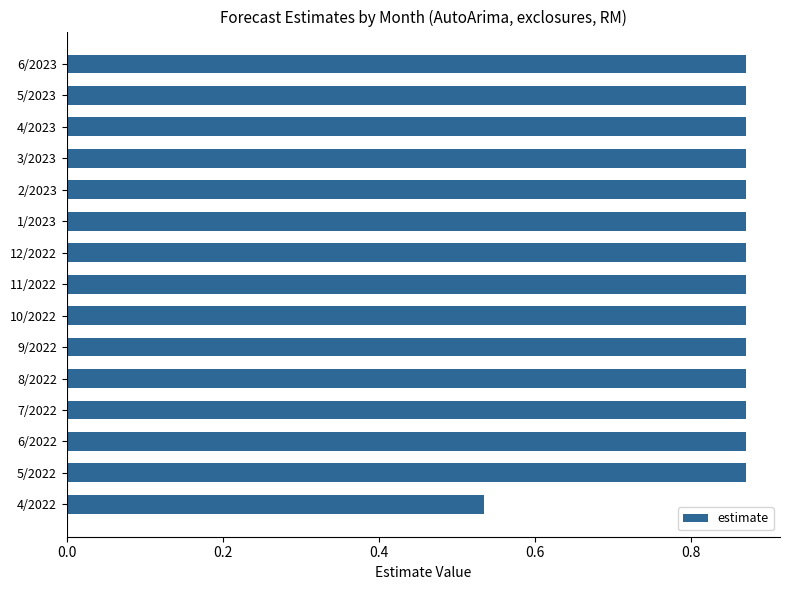

How many distinct data groups are displayed?

1